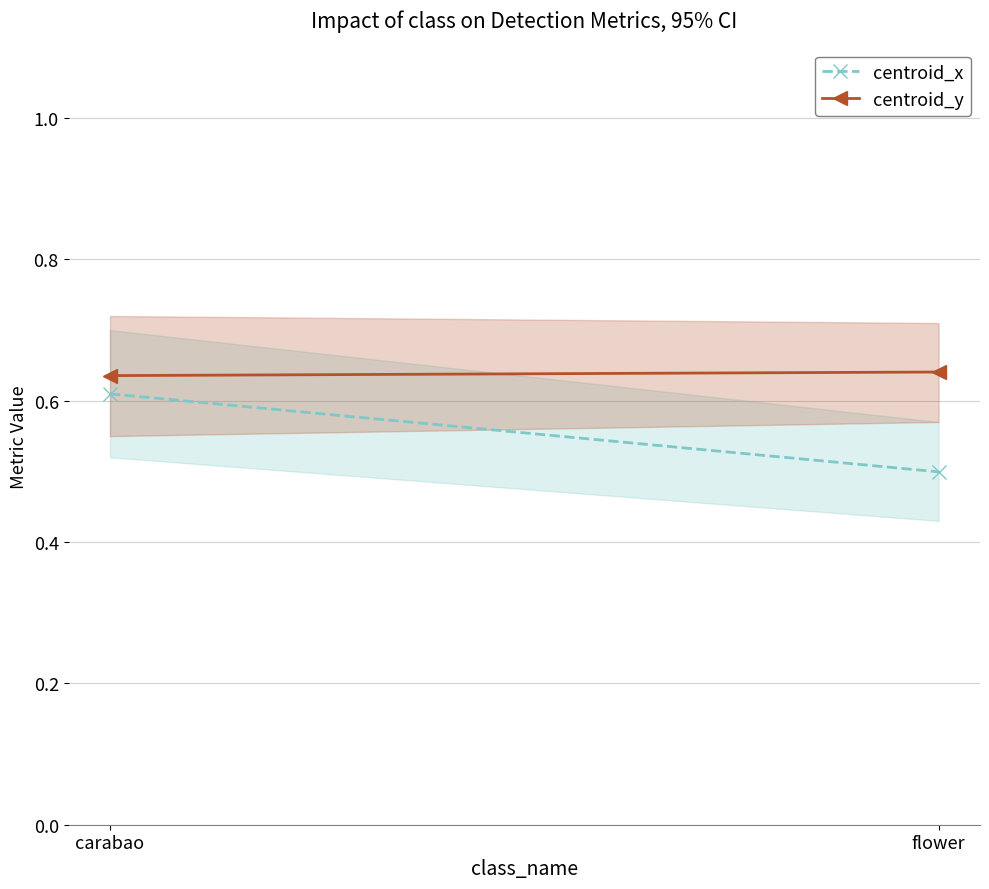

What is the total value across all series at carabao?

1.2